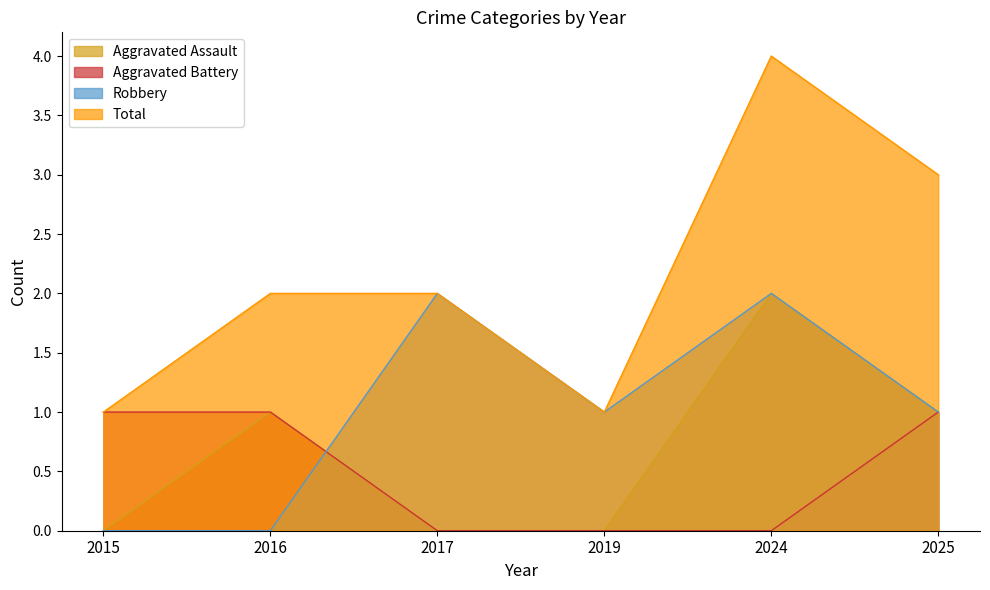

At which label is Robbery closest to 1?

2019